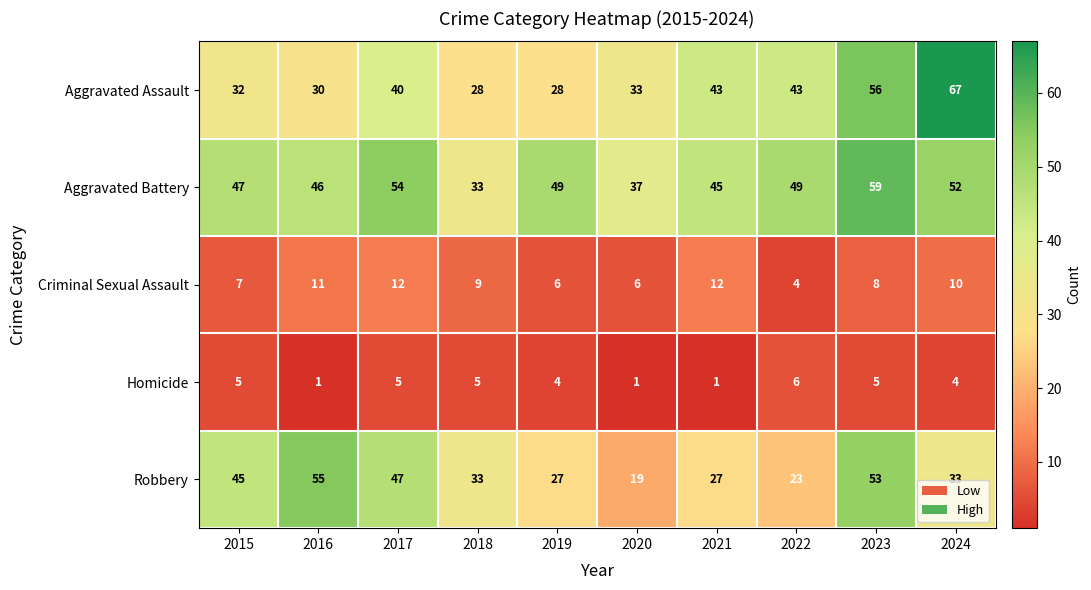

Which series has the widest spread of values?

Aggravated Assault